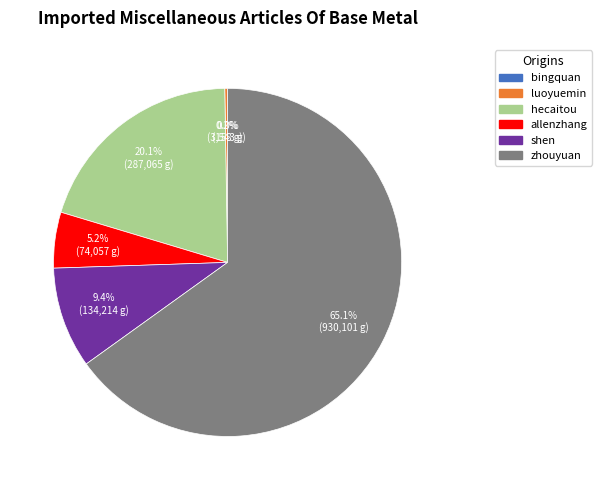

Which has a higher value, shen or allenzhang?

shen